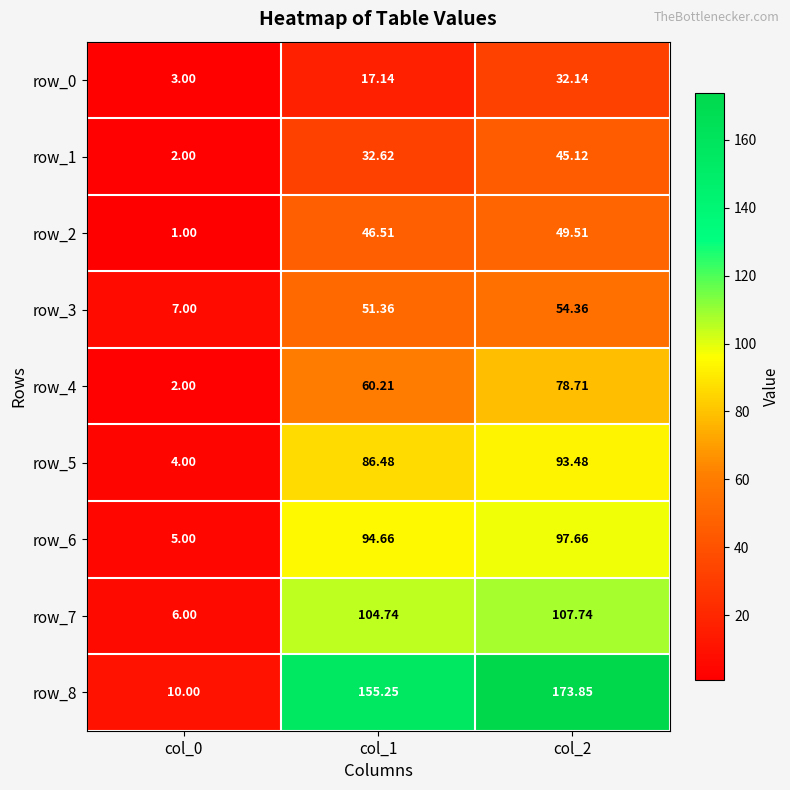

What value does the row_8 series have at col_0?

10.0